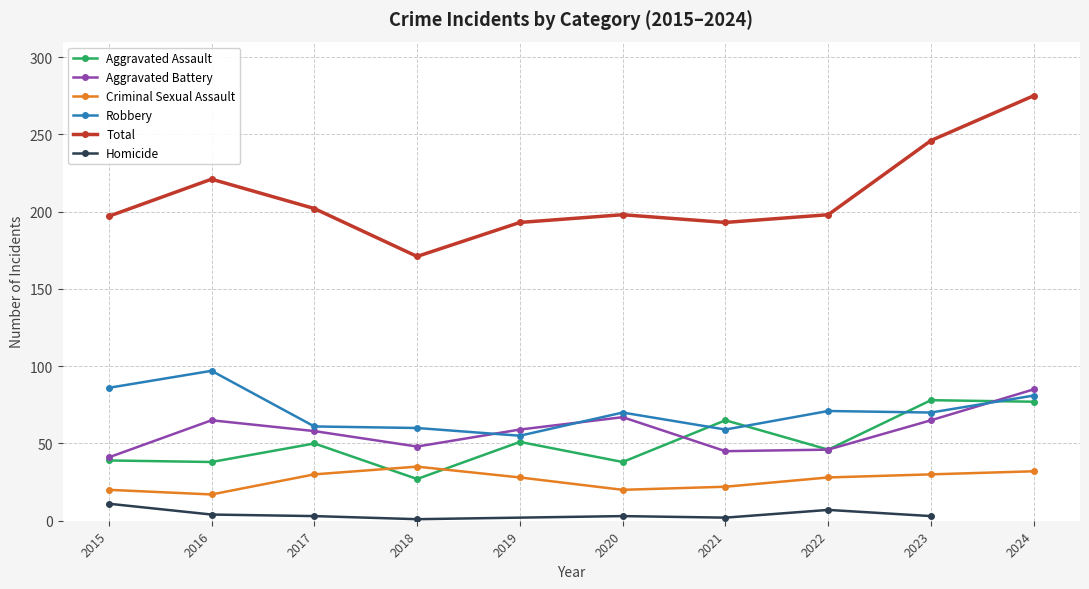

What is the highest value of the Aggravated Battery series?

85